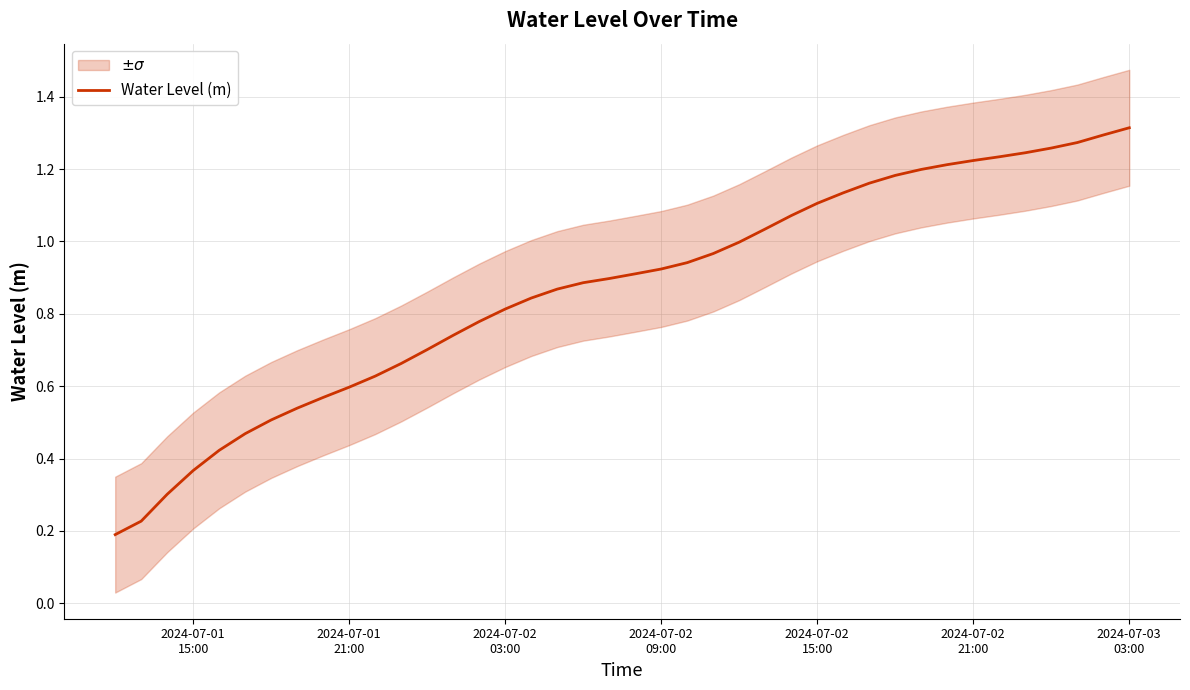

What is the value of the 12th point from the left?

0.7